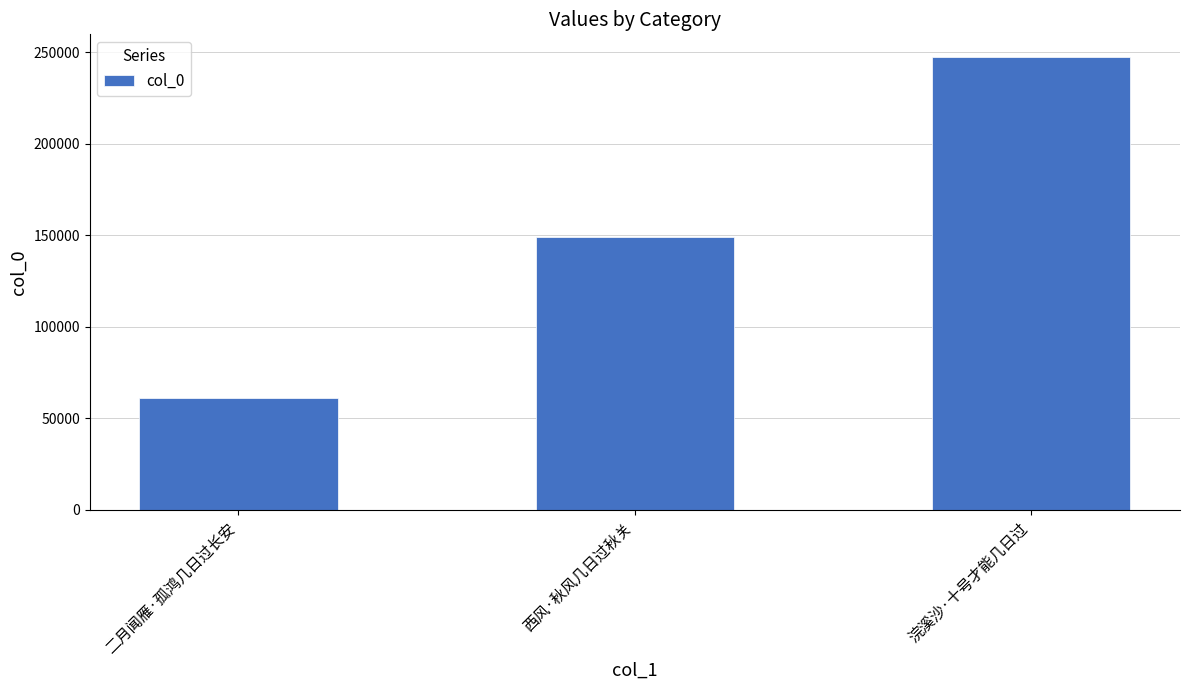

Between 二月闻雁·孤鸿几日过长安 and 西风·秋风几日过秋关, which is larger?

西风·秋风几日过秋关